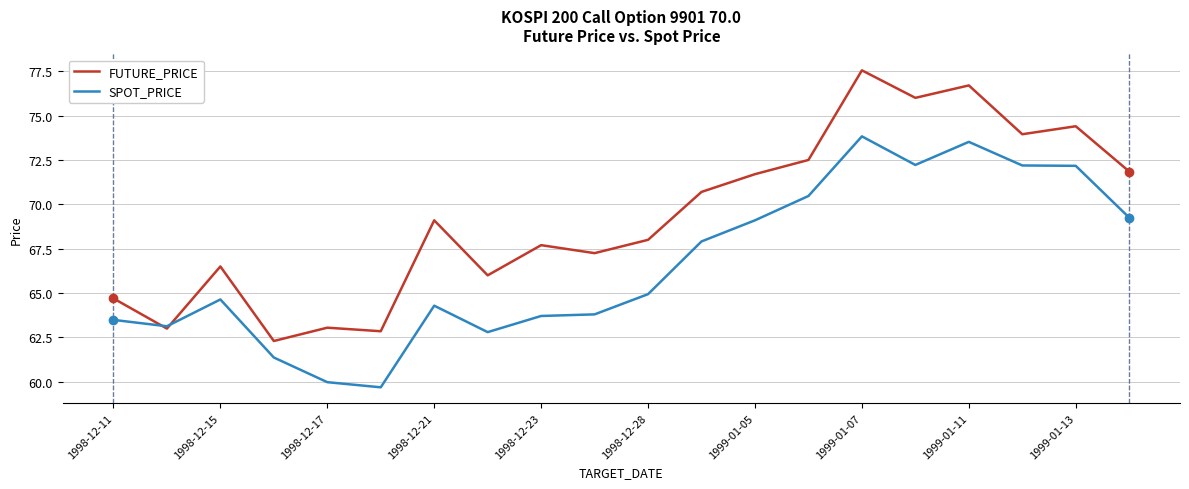

Rank the series by their maximum value, from highest to lowest.

FUTURE_PRICE, SPOT_PRICE